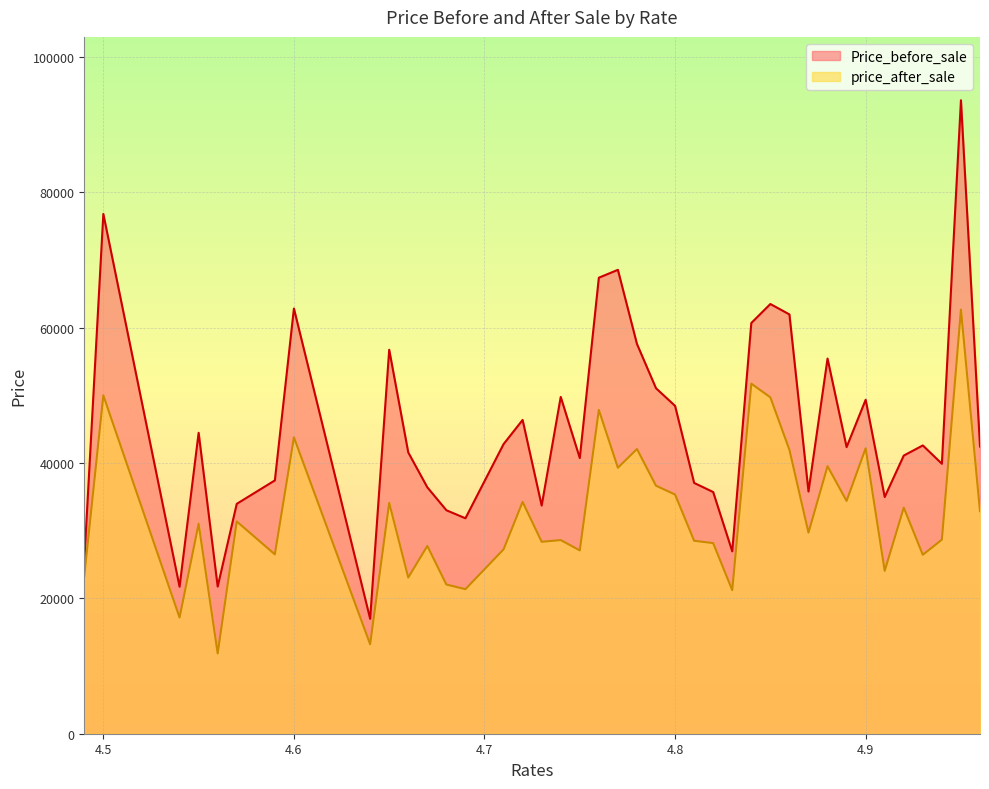

Which has a higher value, 4.76 or 4.95?

4.95